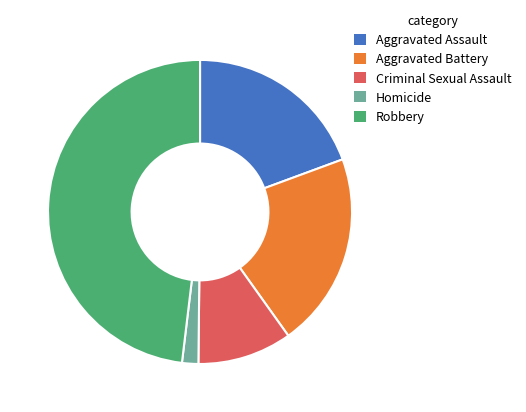

Does Homicide account for over 50% of the chart?

No